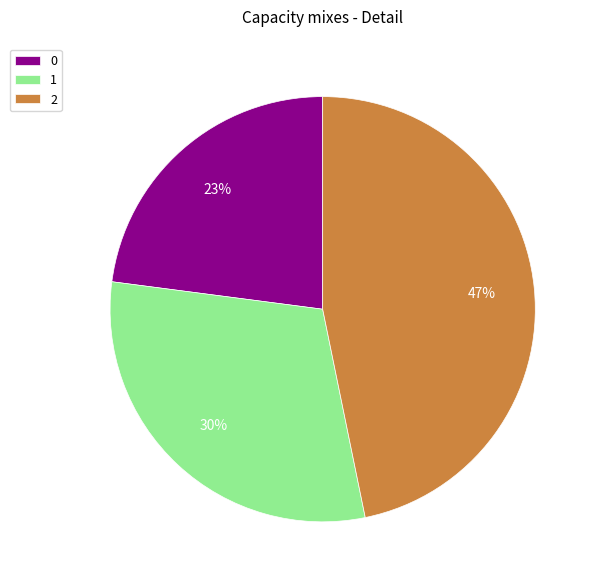

Is the sum of 0 and 1 greater than half?

Yes